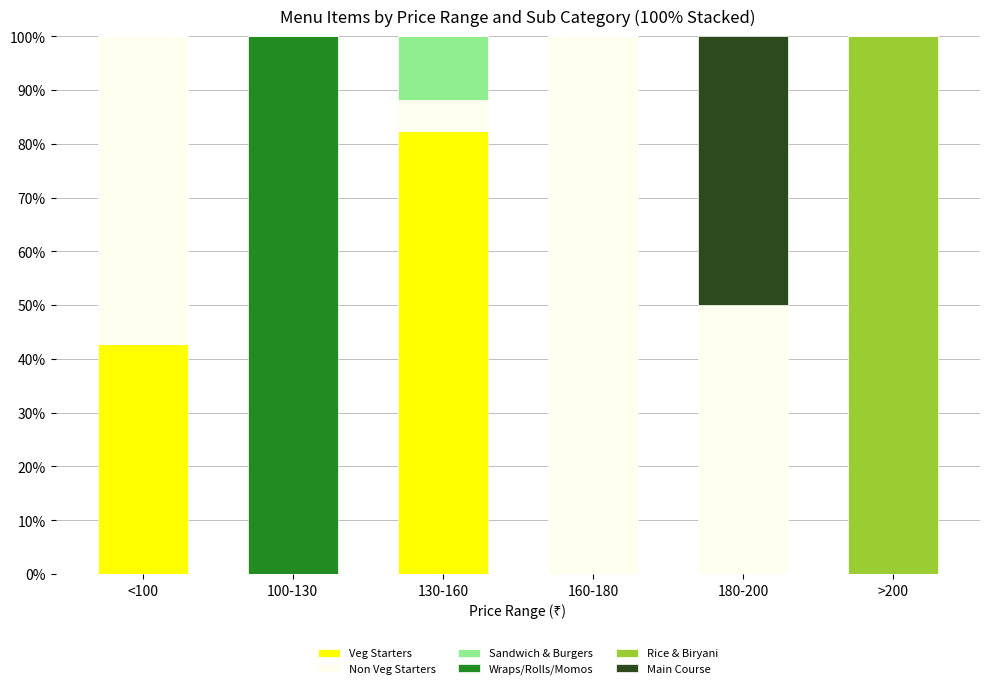

At which label does Veg Starters reach its peak?

130-160